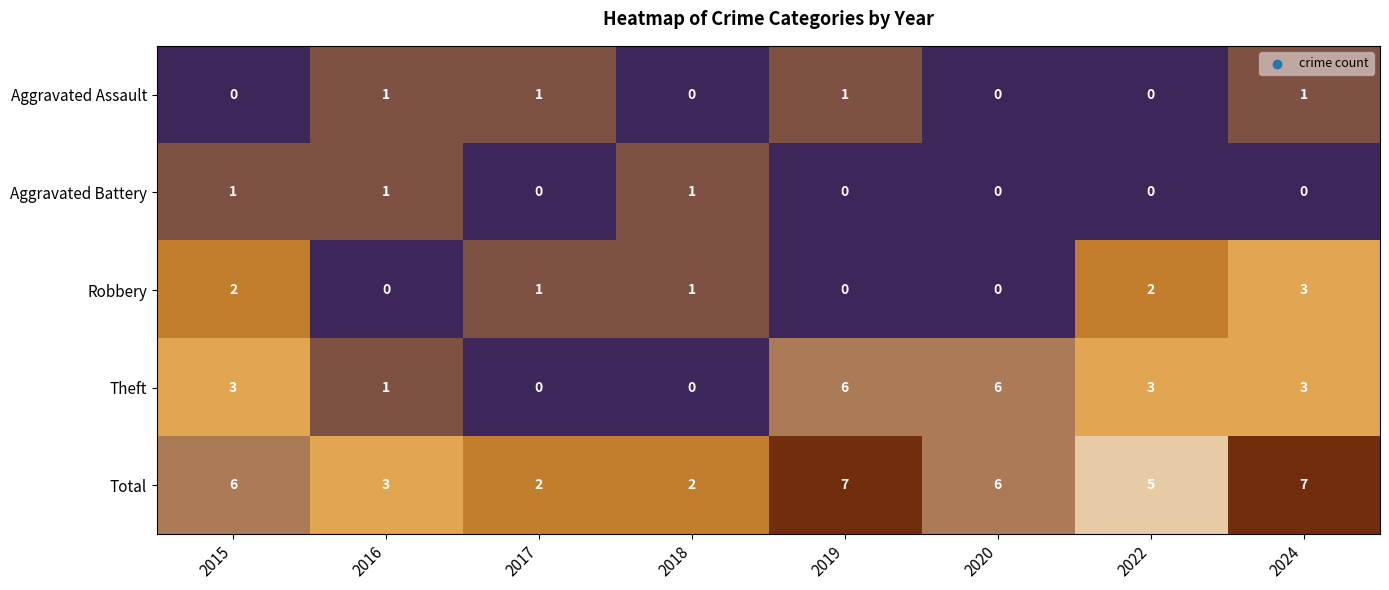

Count the Aggravated Battery values in the range 0 to 1.

8